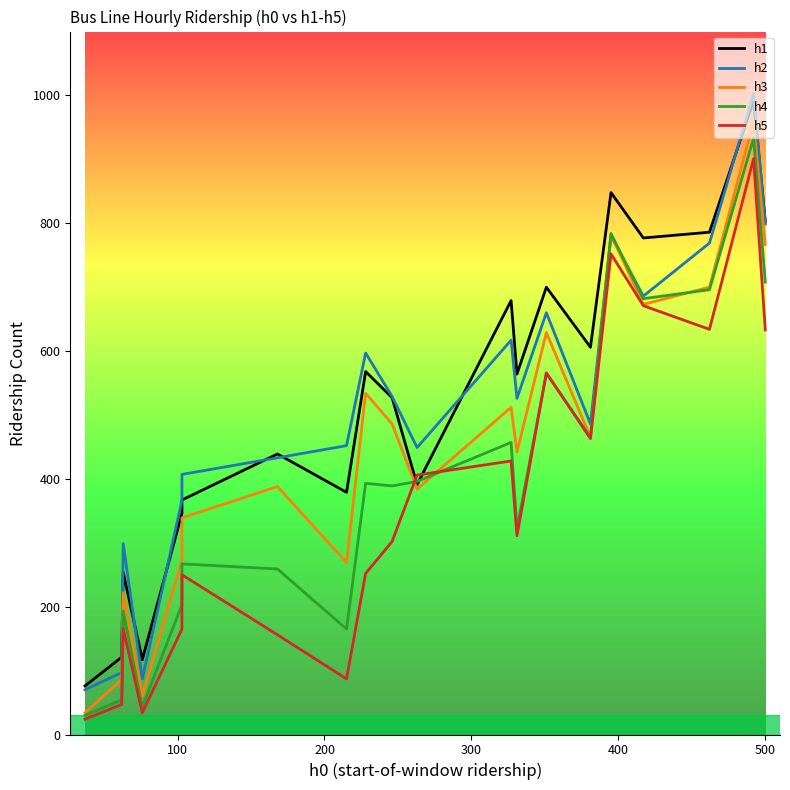

What are all the series names shown in the legend?

h1, h2, h3, h4, h5